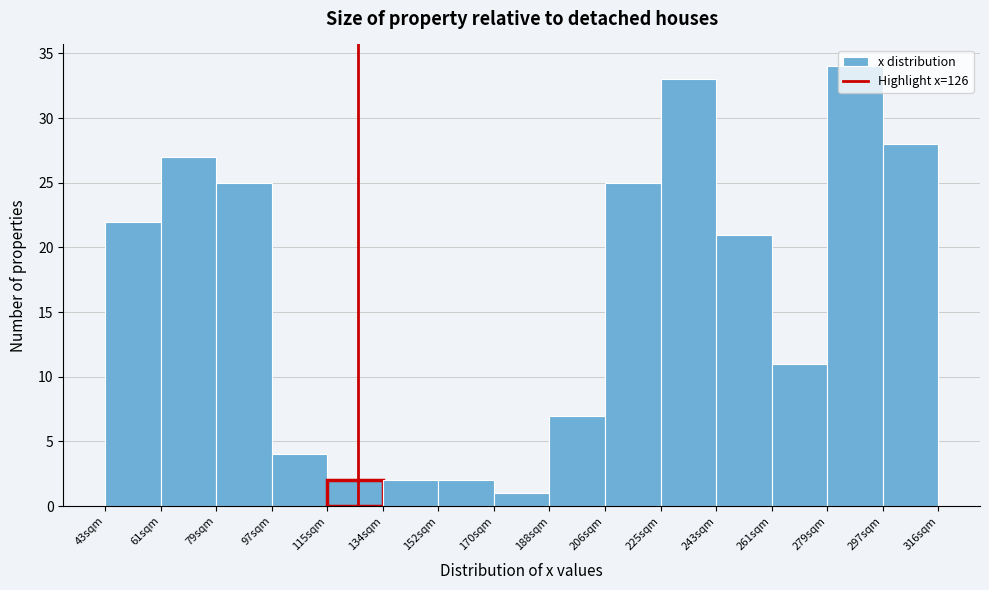

What is the height of the bar covering 43.0 to 61.2 on the x-axis? Neither the bar edges nor the heights are printed on the chart, so give them approximately, as read against the axes.

22